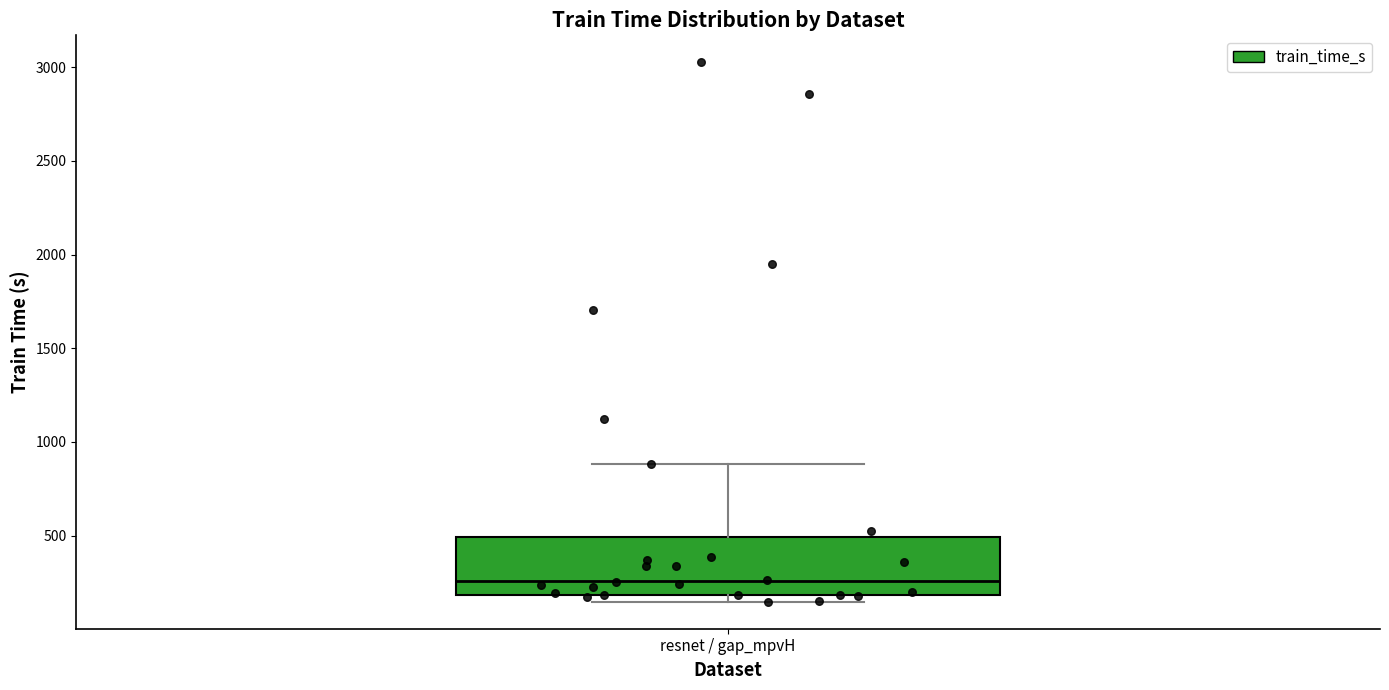

Read this box plot against the y-axis: the position of the median line, the range covered by the box, and the ends of both whiskers. The values are not printed on the chart, so give them approximately, as read against the axis.

median 250, box 200 to 500, whiskers 150 to 900